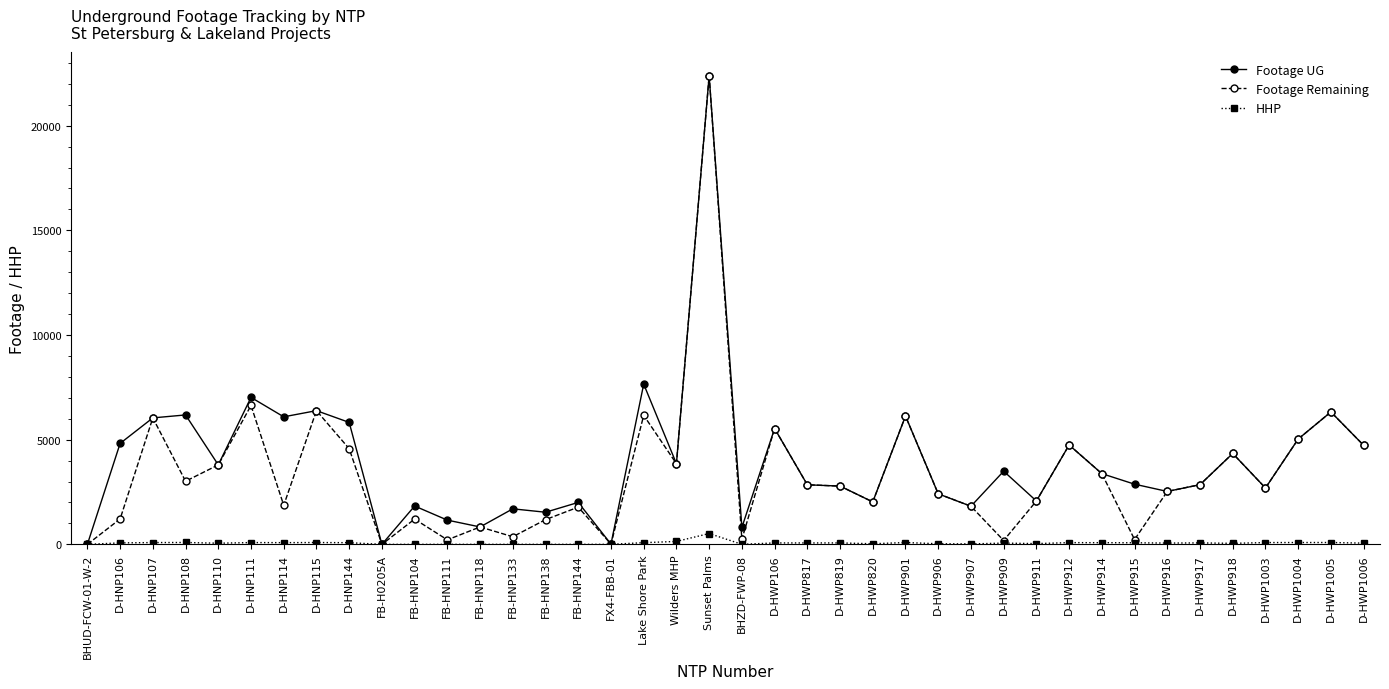

What position from the right is D-HWP906?

14